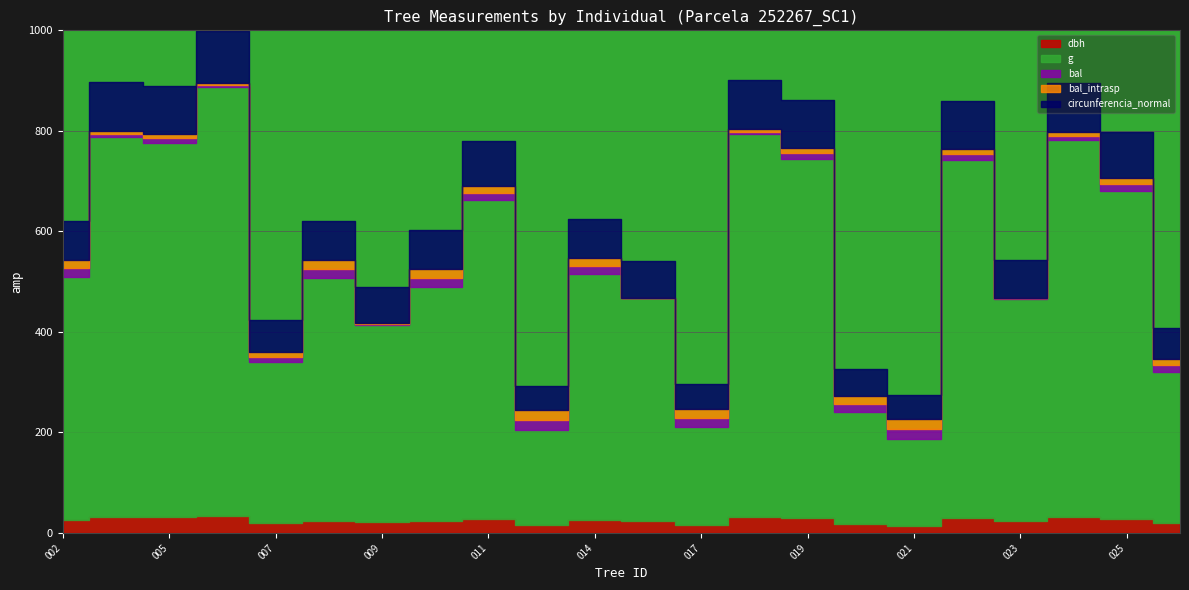

At 252267007, list the series in order from largest to smallest.

g, circunferencia_normal, dbh, bal, bal_intrasp